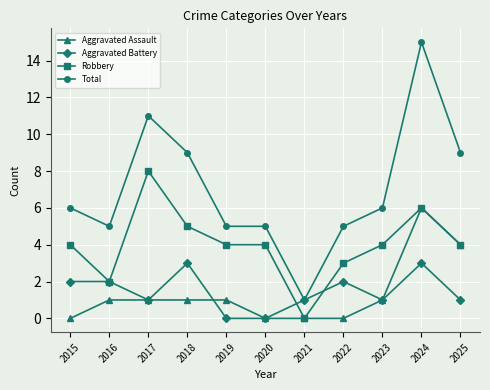

The Aggravated Battery series shows 1 at 2022. True or false?

False